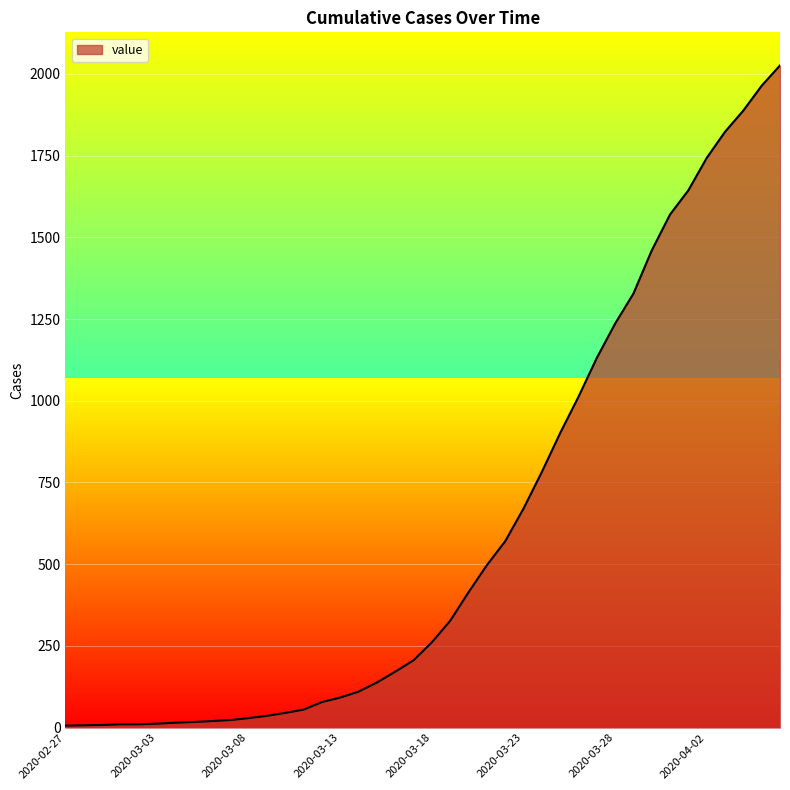

What is the maximum value shown in the chart?

2026